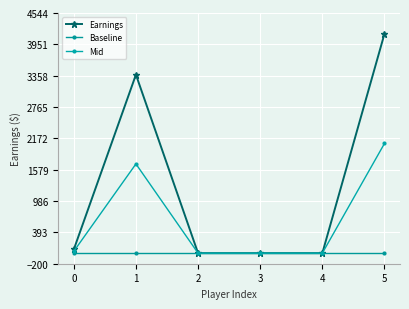

Which series has the largest range (max minus min)?

Earnings